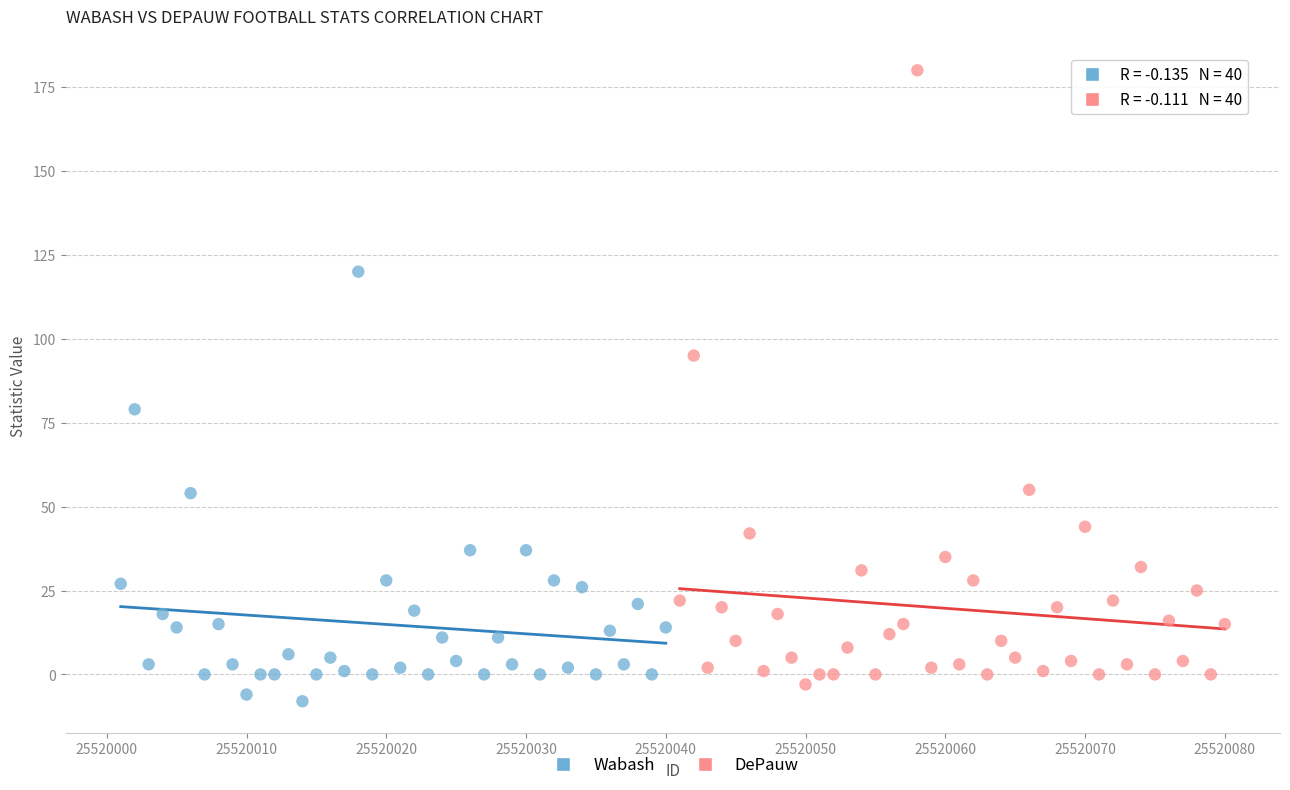

What are all the series names shown in the legend?

Wabash, DePauw